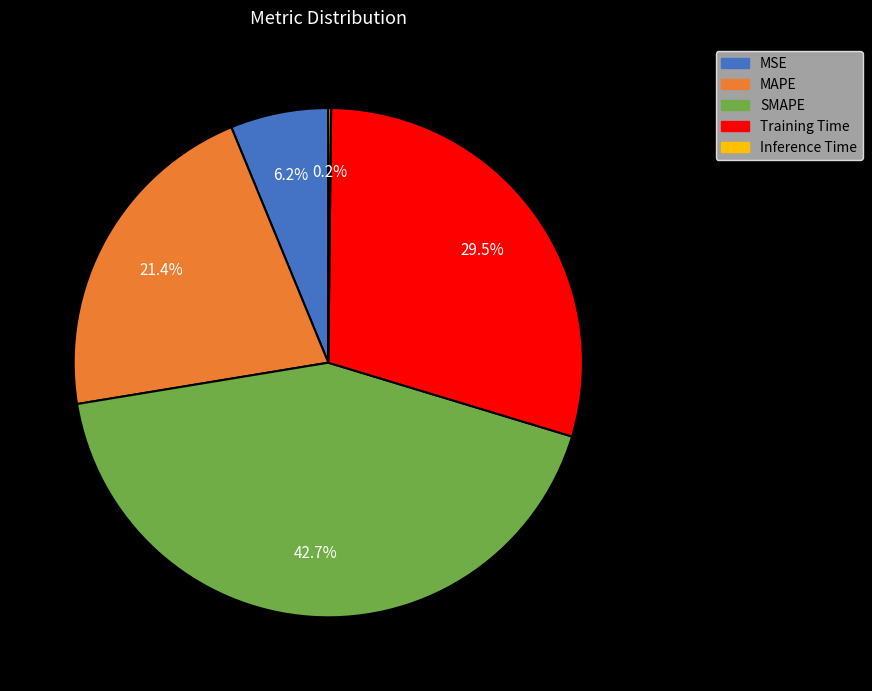

Between MSE and SMAPE, which is larger?

SMAPE